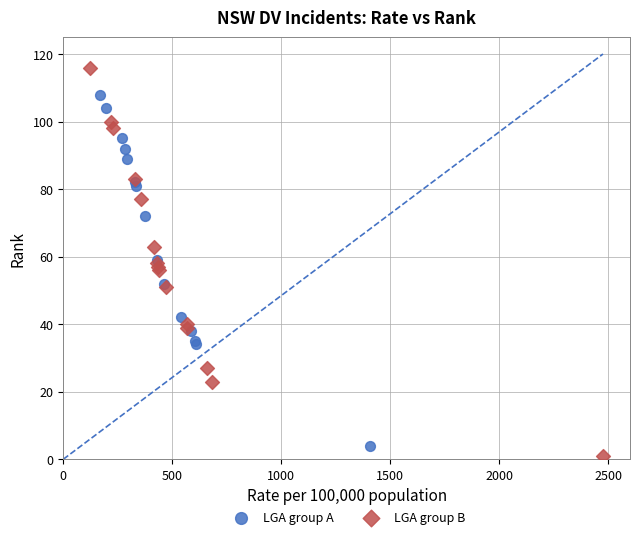

Which series contains the highest Y value?

LGA group B